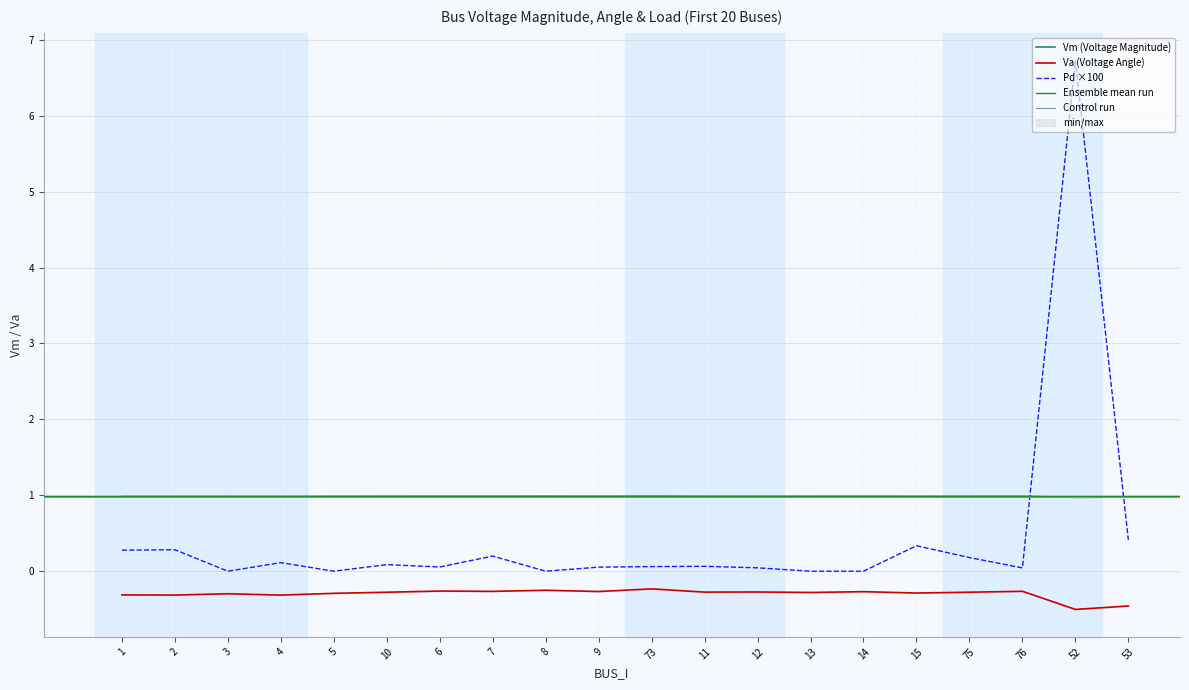

Does the chart have visible grid lines?

Yes